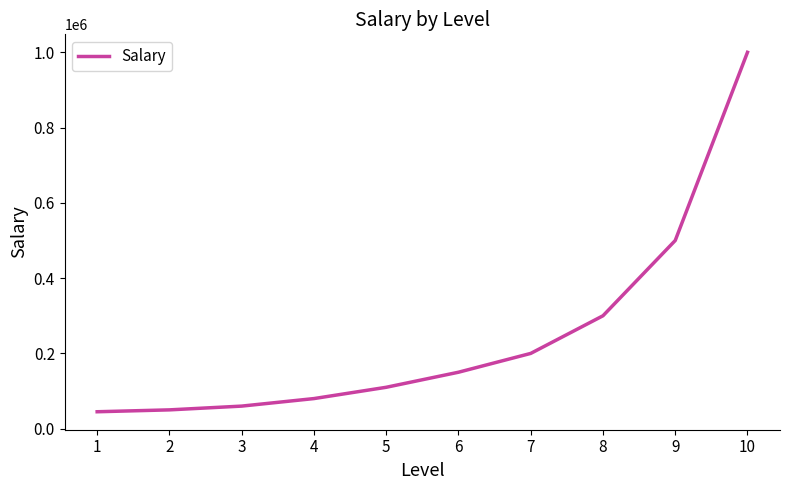

What is the smallest value displayed?

45000